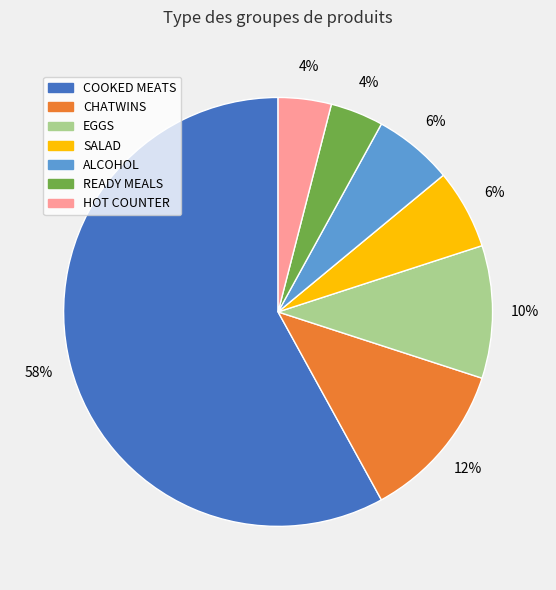

Which has a higher value, READY MEALS or EGGS?

EGGS